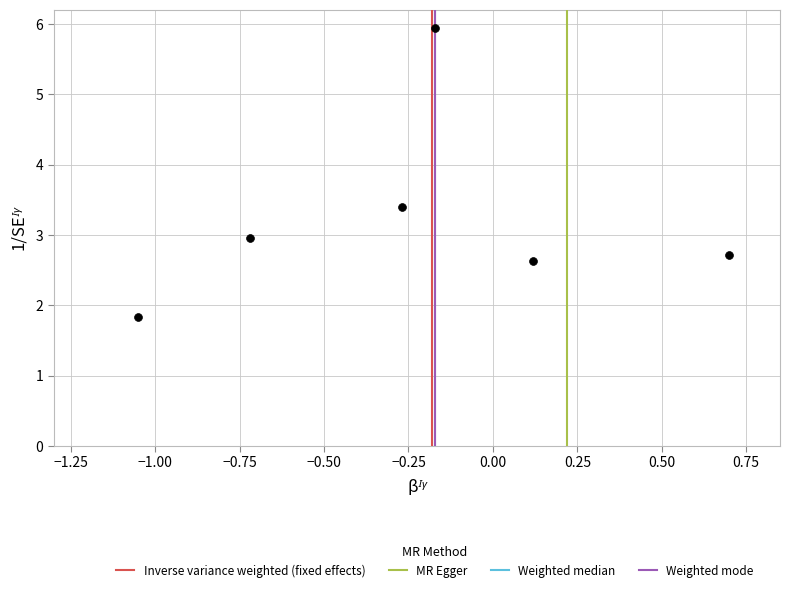

What is the range of Y values (max minus min)?

4.1